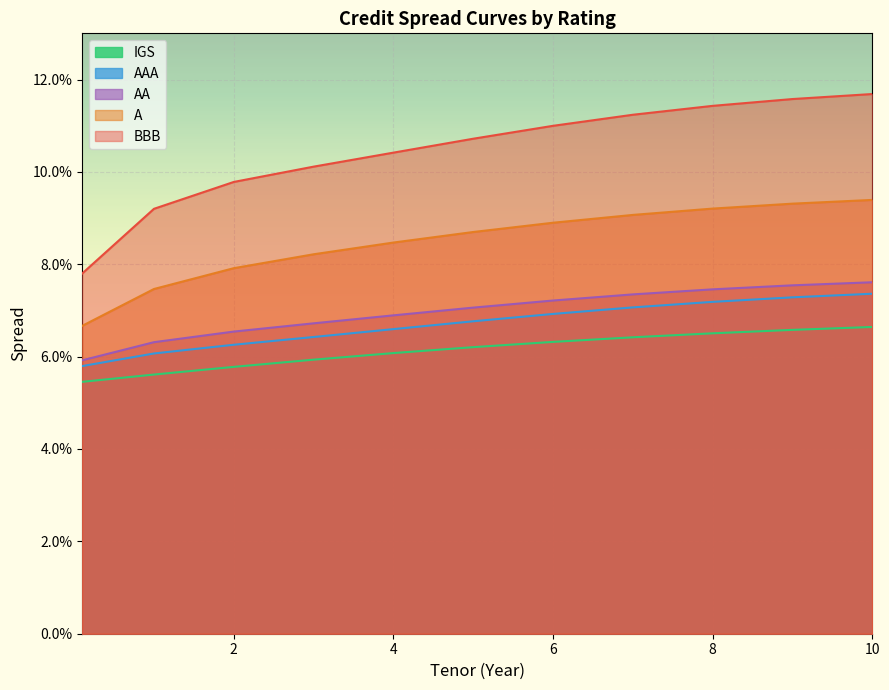

Rank the series at 8 from lowest to highest value.

IGS, AAA, AA, A, BBB